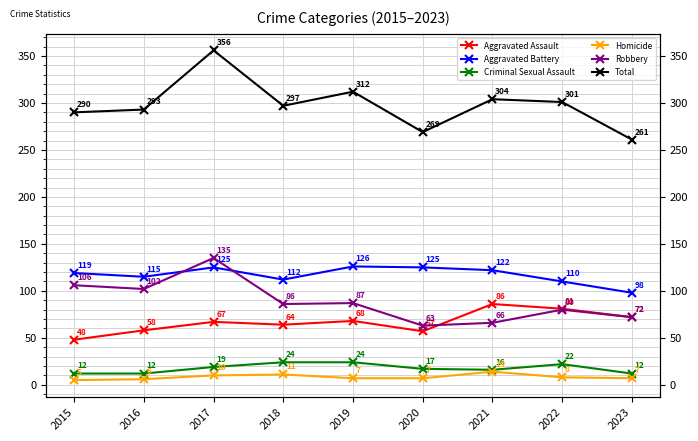

At which label does Criminal Sexual Assault reach its minimum?

2015